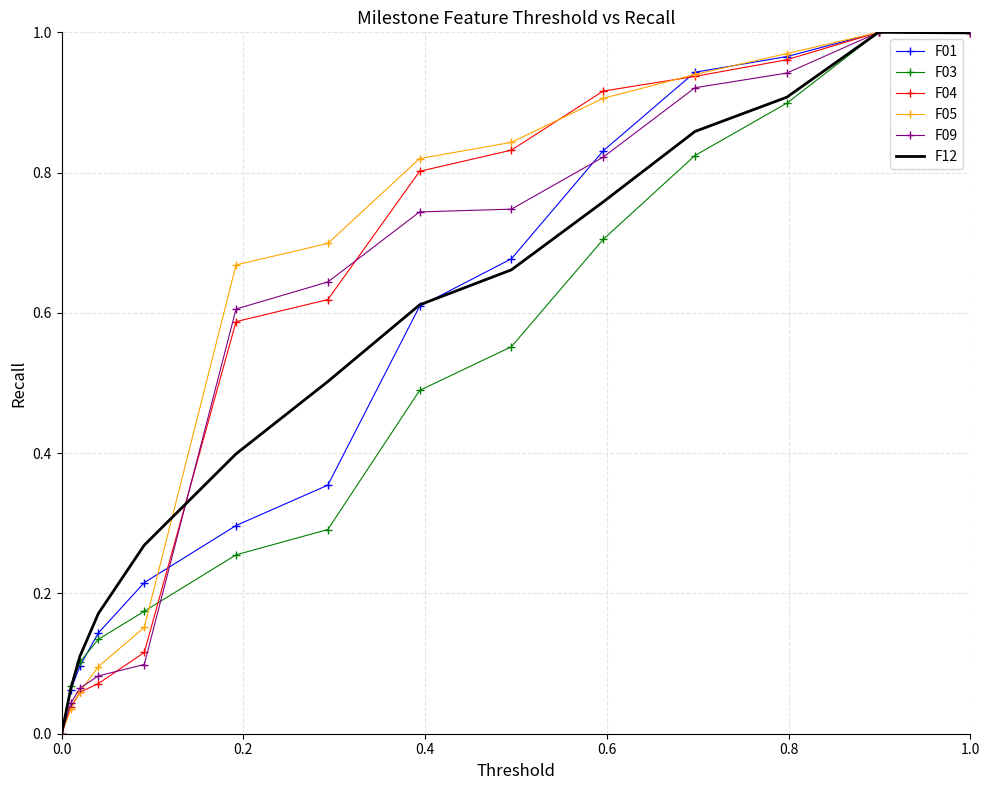

What are all the series names shown in the legend?

F01, F03, F04, F05, F09, F12